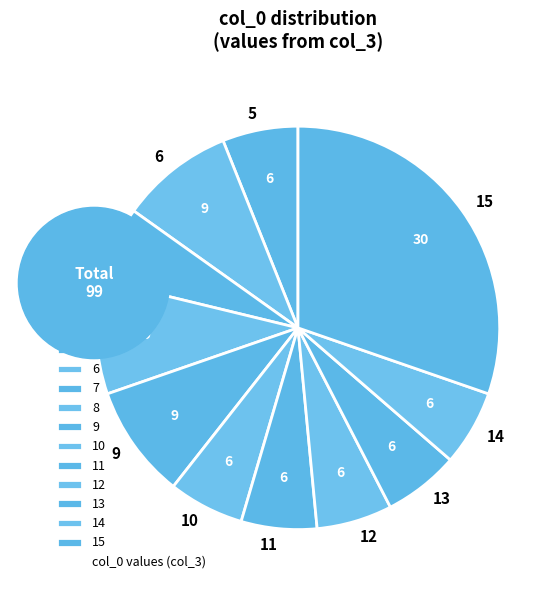

Is 12 the majority of the pie?

No